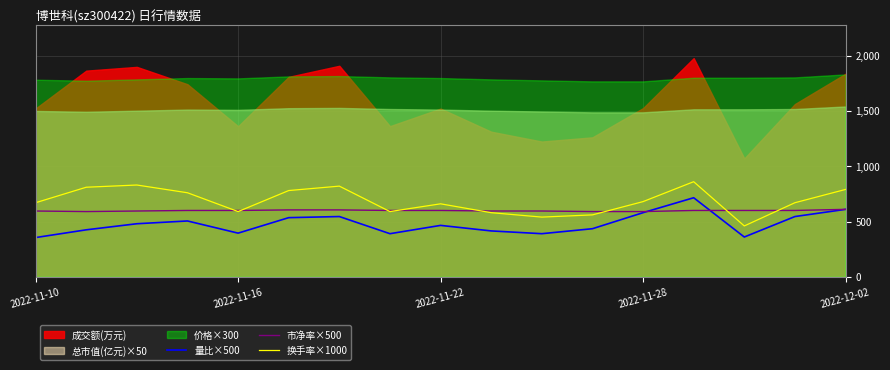

What is the difference between the 市净率×500 values at 2022-11-16 and 2022-11-10?

5